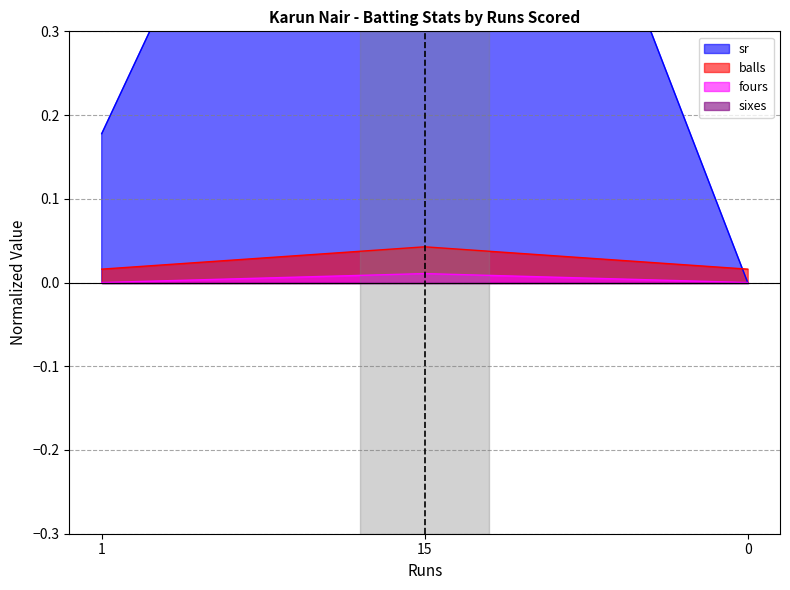

Which series changed the most between 15 and 0?

sr line